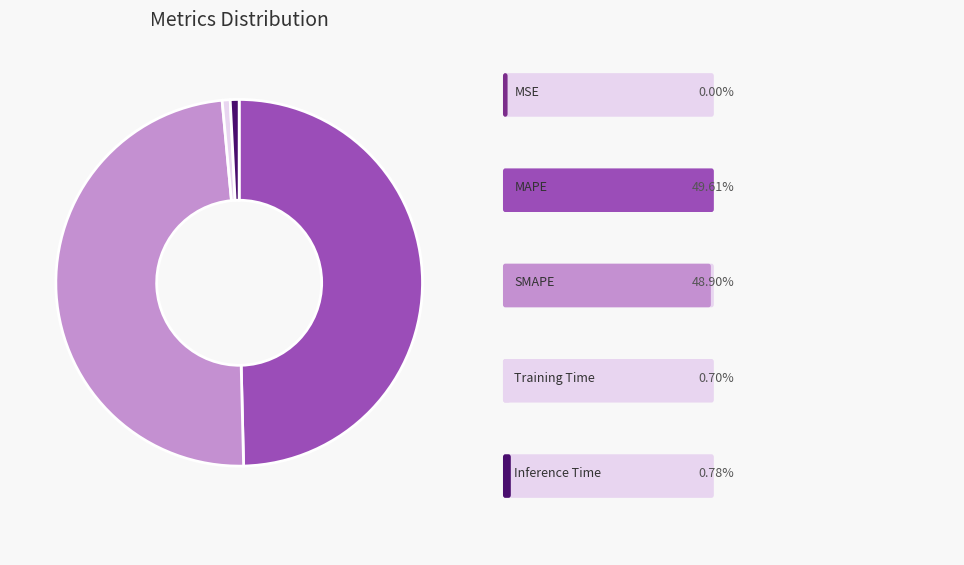

Is there any slice that represents more than half of the pie?

No